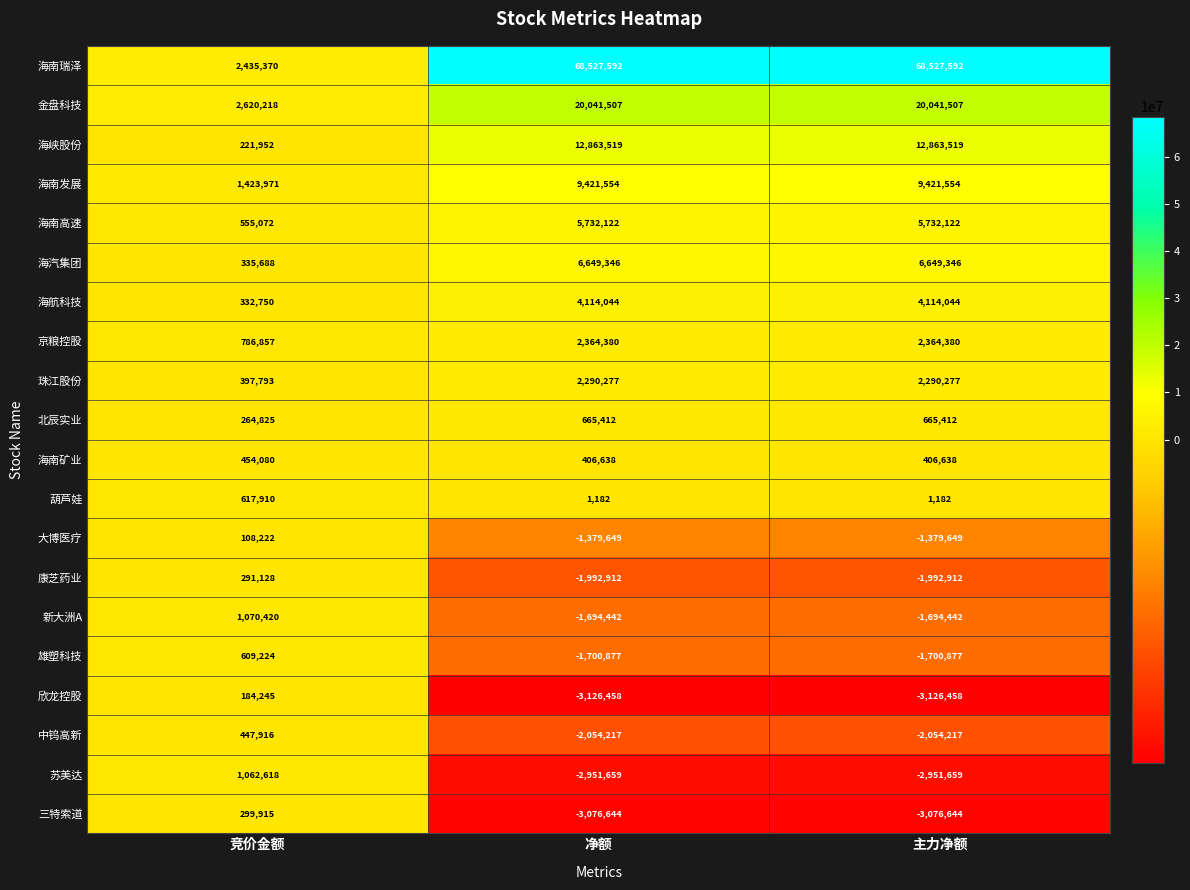

Which series has the largest range (max minus min)?

海南瑞泽